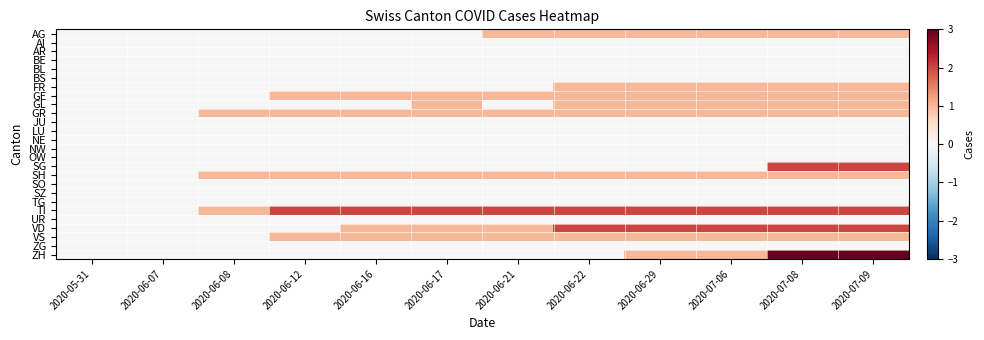

What is the total value across all series at 2020-06-08?

3